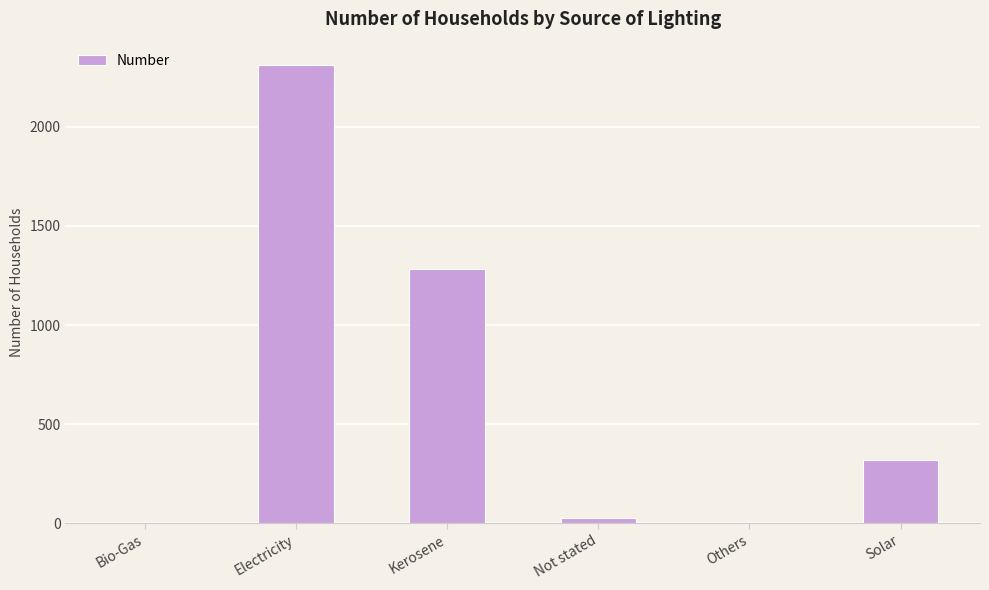

Does the chart contain stacked bars?

No